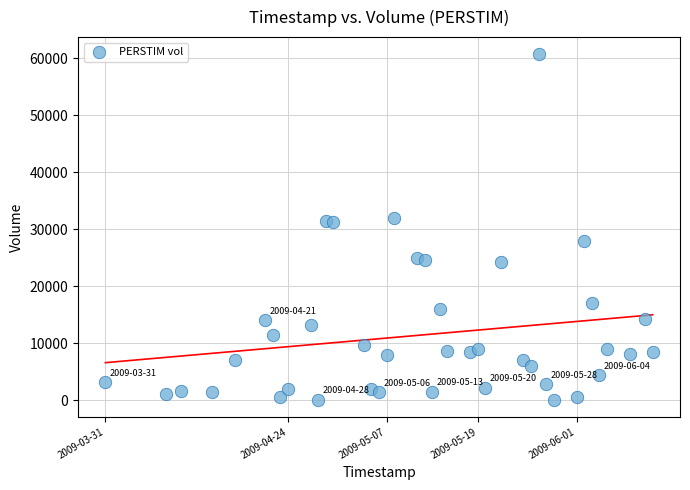

What is the range of Y values (max minus min)?

60600